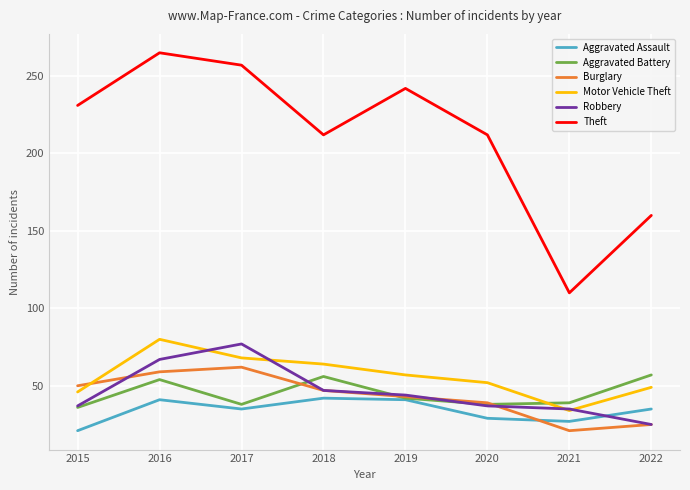

At which label is Robbery closest to 51?

2018